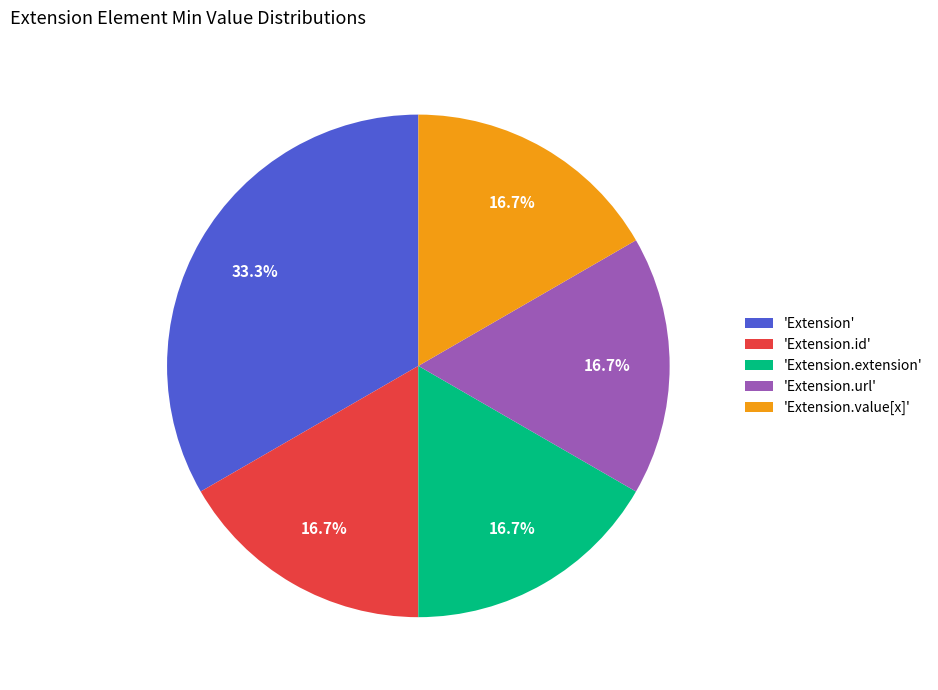

Between 'Extension' and 'Extension.url', which is larger?

'Extension'